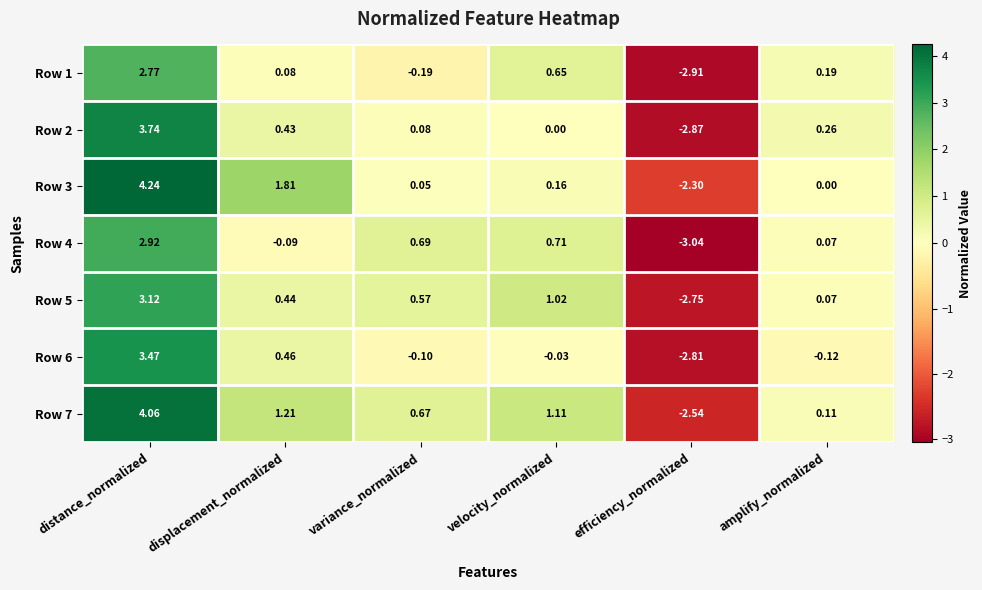

How many series are shown in this chart?

7